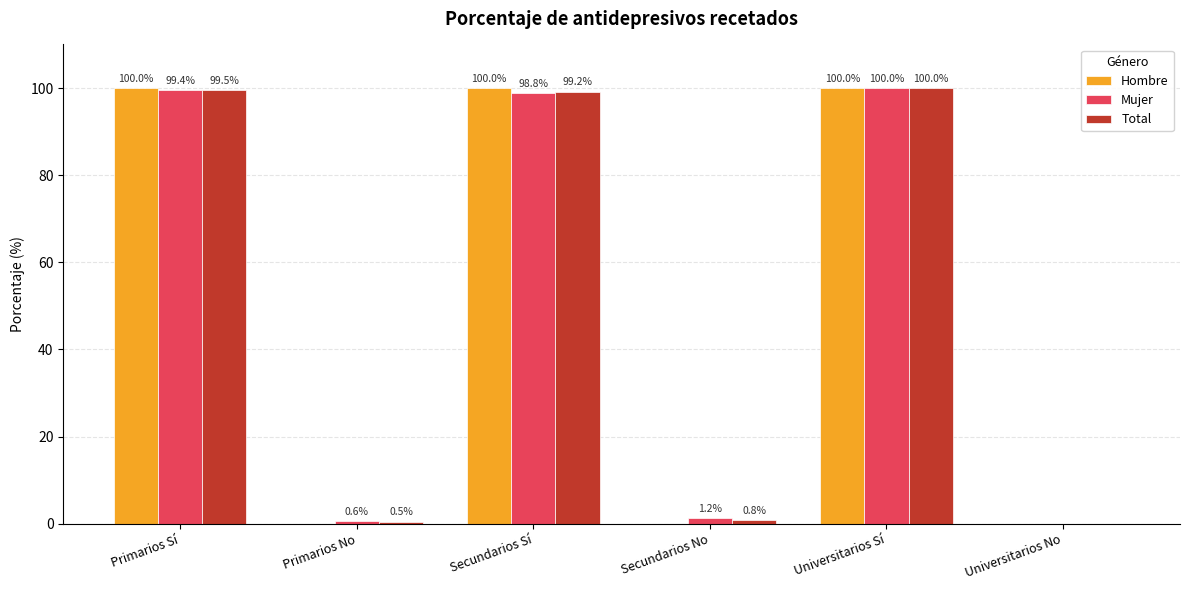

True or false: Total has a value of 0.0 at Universitarios No.

True